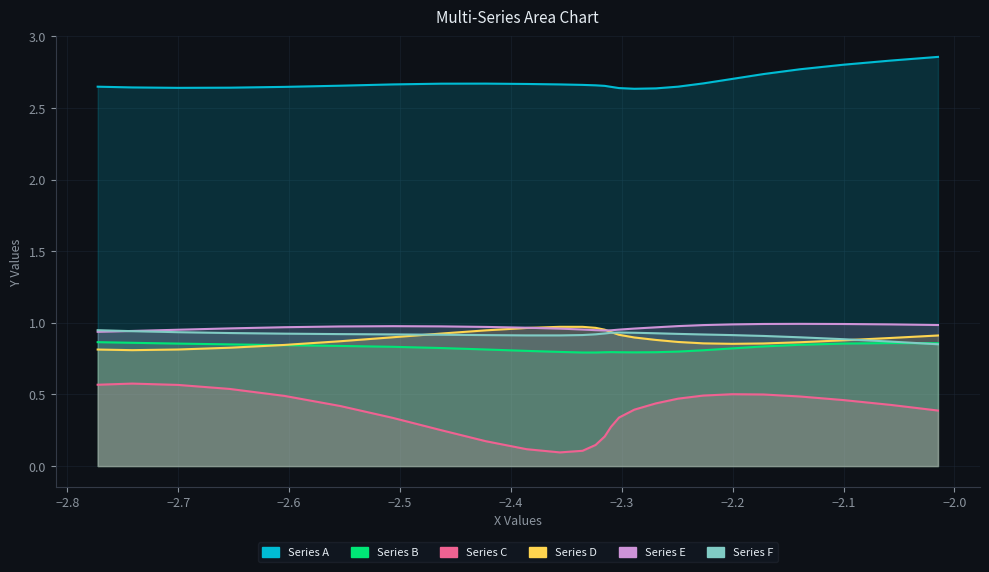

Where is Series D nearest to the value 0?

−2.8